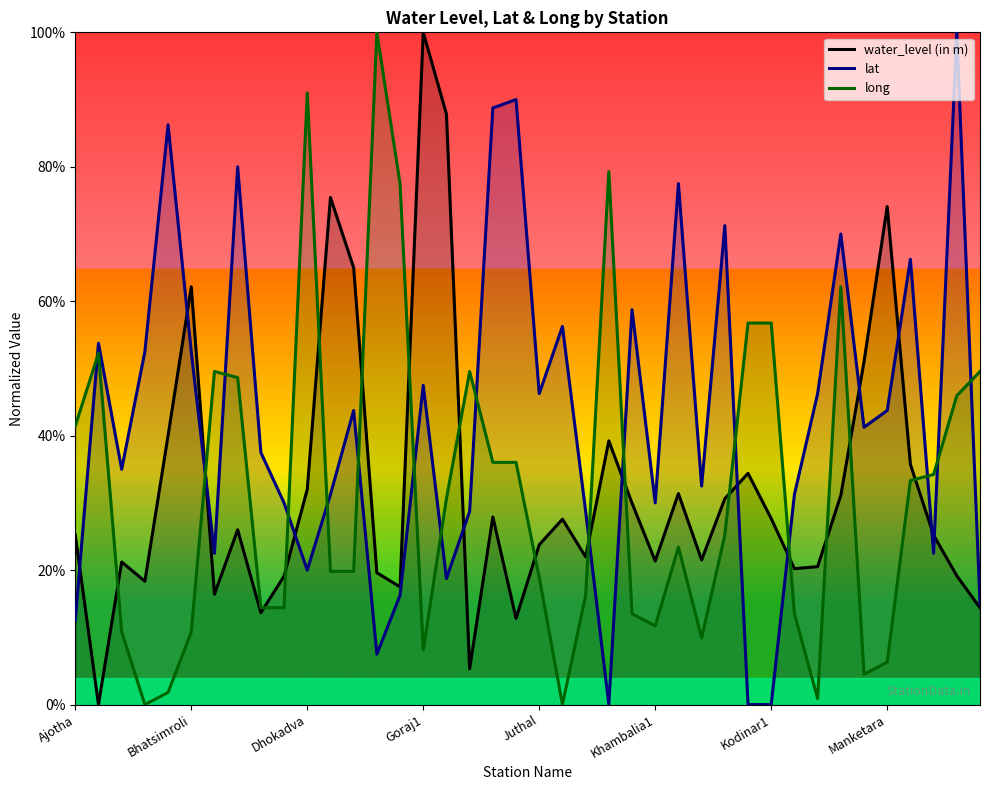

What is the average value of the lat series?

42.3